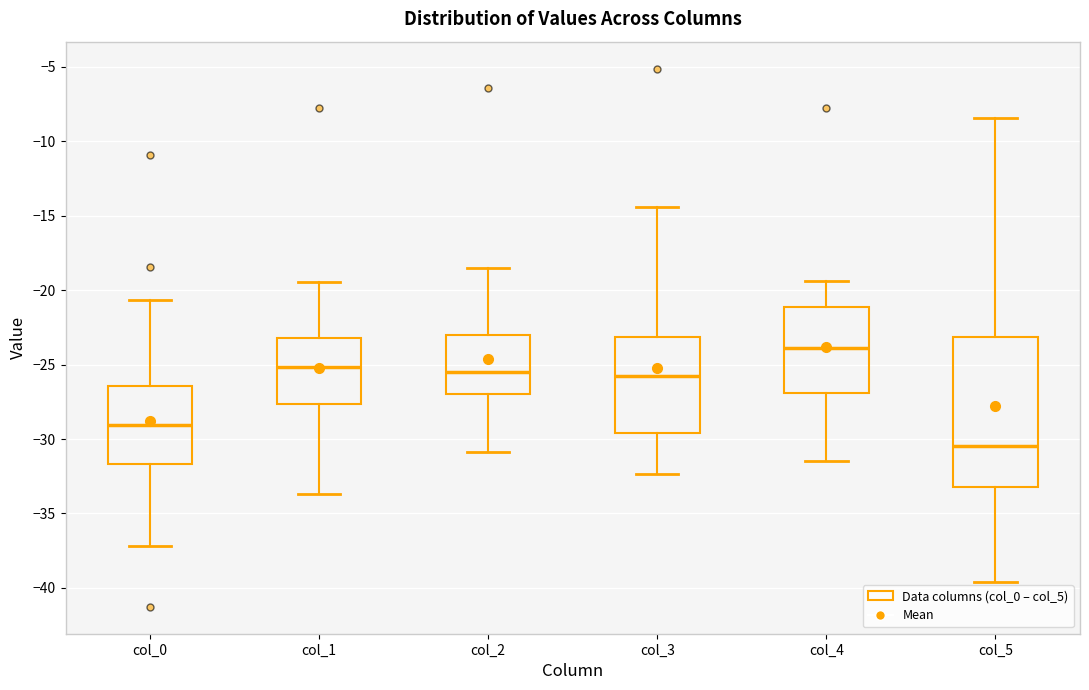

Reading left to right, transcribe this box plot: for each box, give where its median line is, the range the box spans, and where its two whiskers end, as read against the y-axis. The values are not printed on the chart, so give them approximately, as read against the axis.

col_0: median -29.0, box -31.5 to -26.5, whiskers -37.0 to -20.5
col_1: median -25.0, box -27.5 to -23.0, whiskers -33.5 to -19.5
col_2: median -25.5, box -27.0 to -23.0, whiskers -31.0 to -18.5
col_3: median -25.5, box -29.5 to -23.0, whiskers -32.5 to -14.5
col_4: median -24.0, box -27.0 to -21.0, whiskers -31.5 to -19.5
col_5: median -30.5, box -33.0 to -23.0, whiskers -39.5 to -8.5